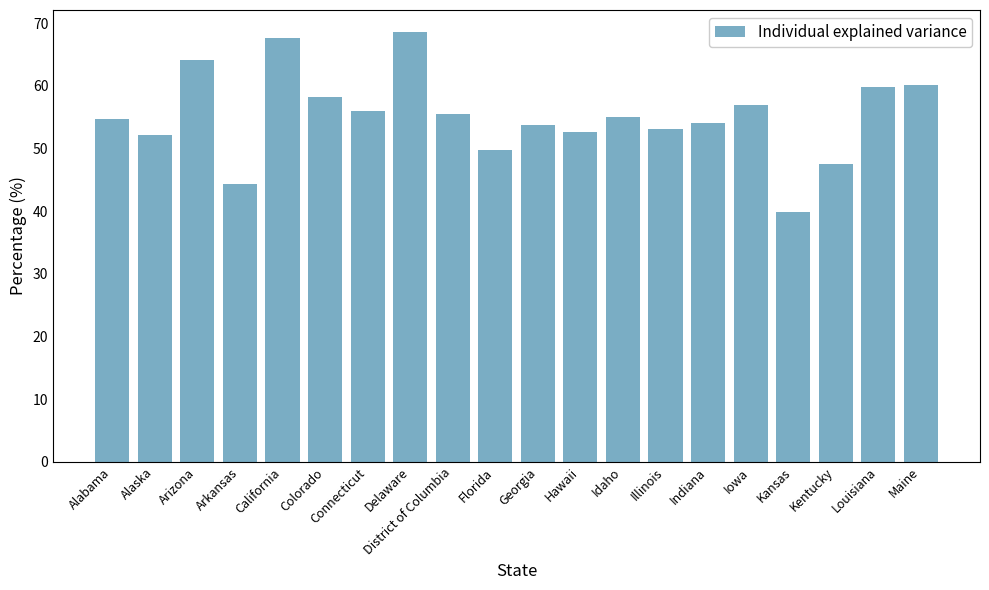

How many values are below 55?

10